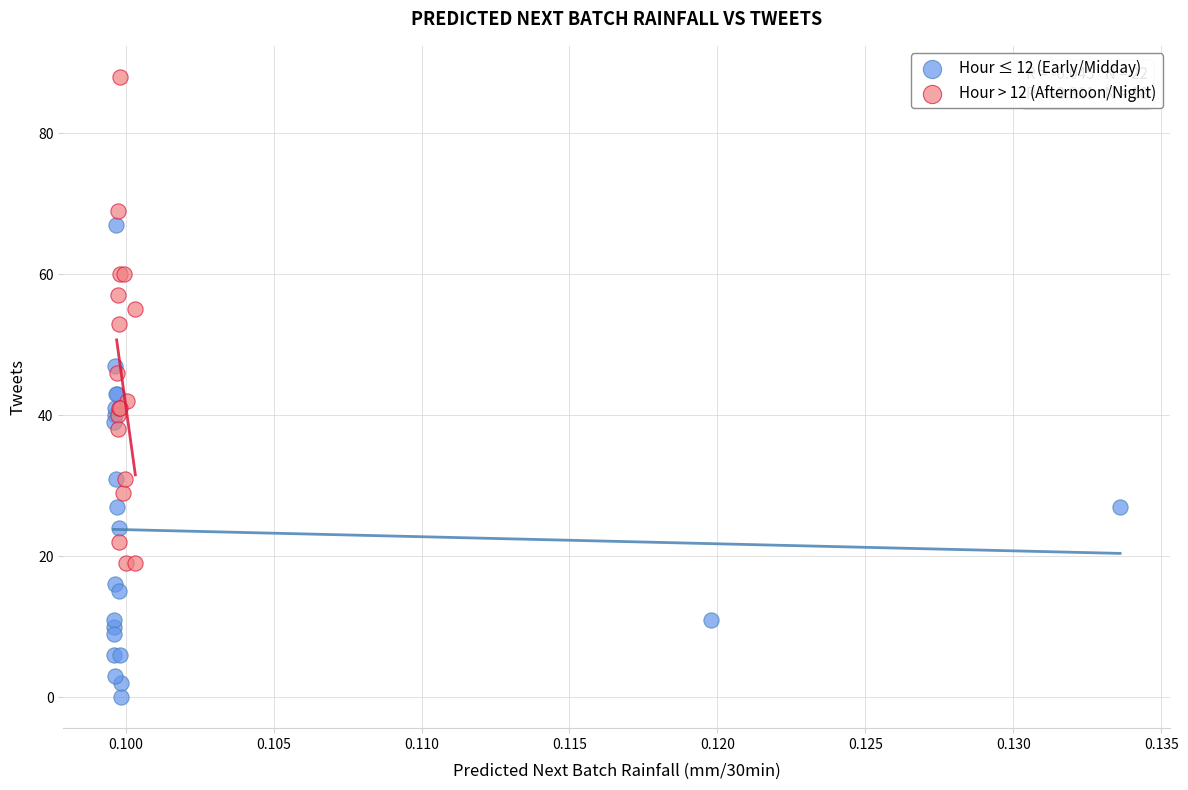

What are all the series names shown in the legend?

Hour ≤ 12 (Early/Midday), Hour > 12 (Afternoon/Night)